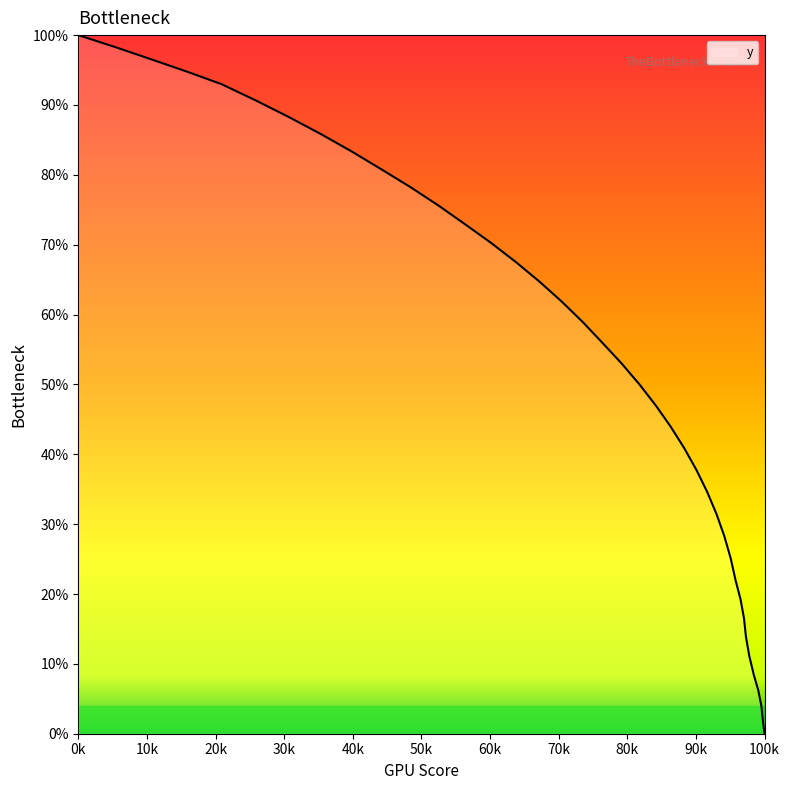

What is the difference between the maximum and minimum values?

100.0